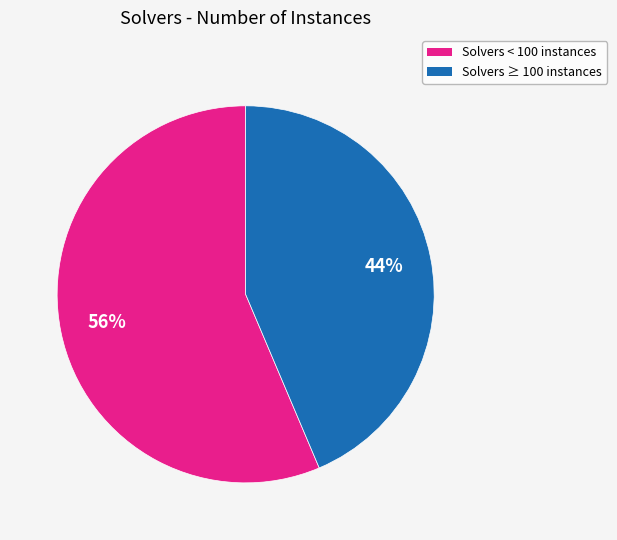

Is there any slice that represents more than half of the pie?

Yes